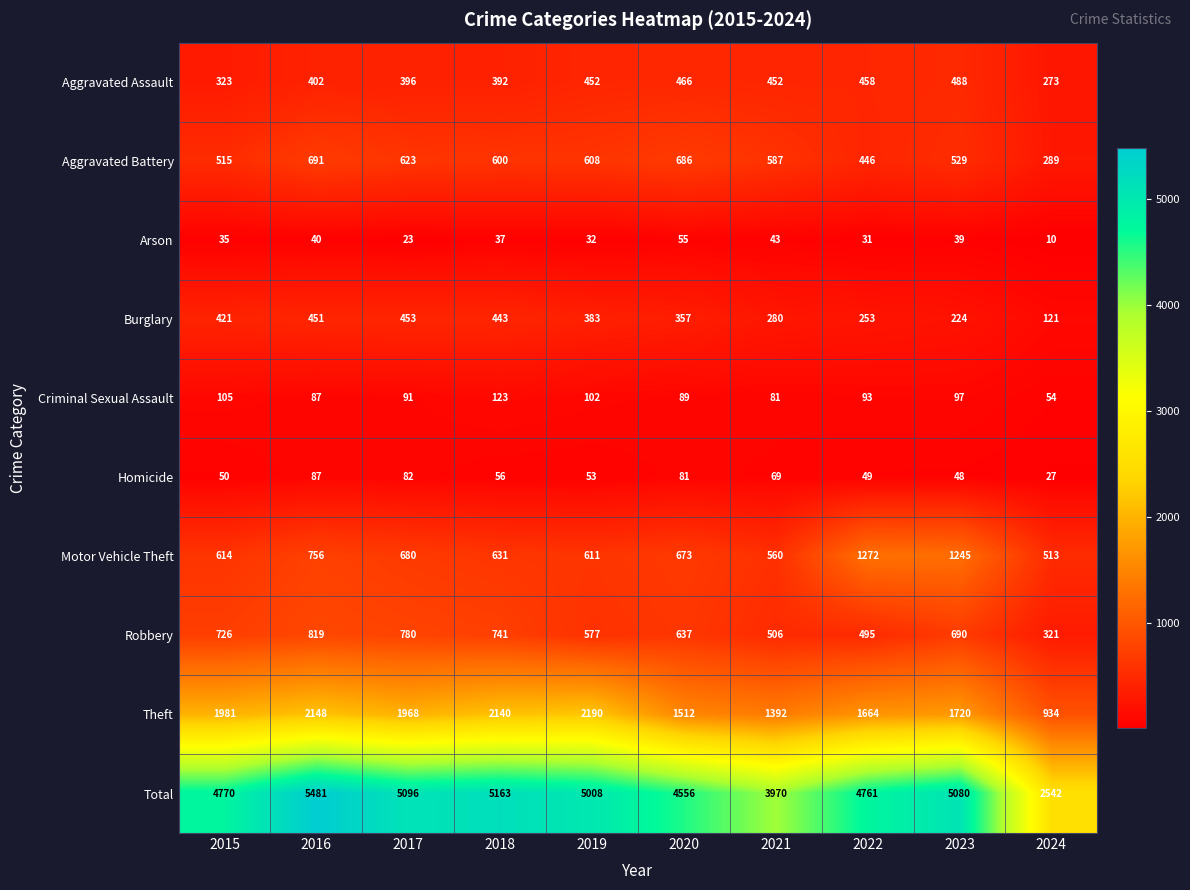

What is the average value of the Robbery series?

629